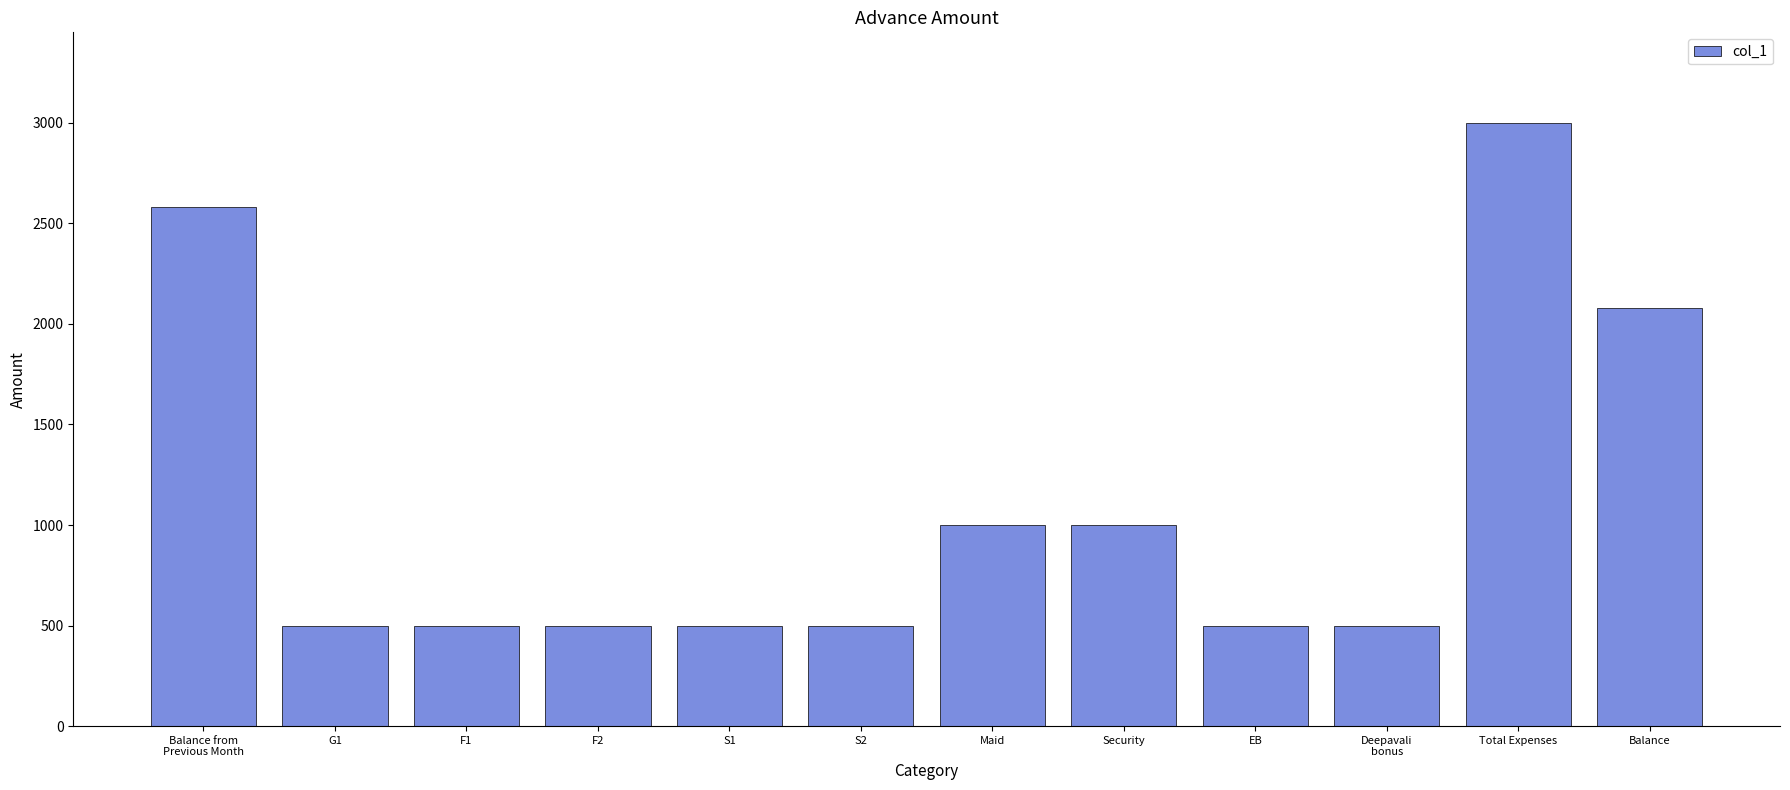

What is the label of the 1st bar from the right?

Balance